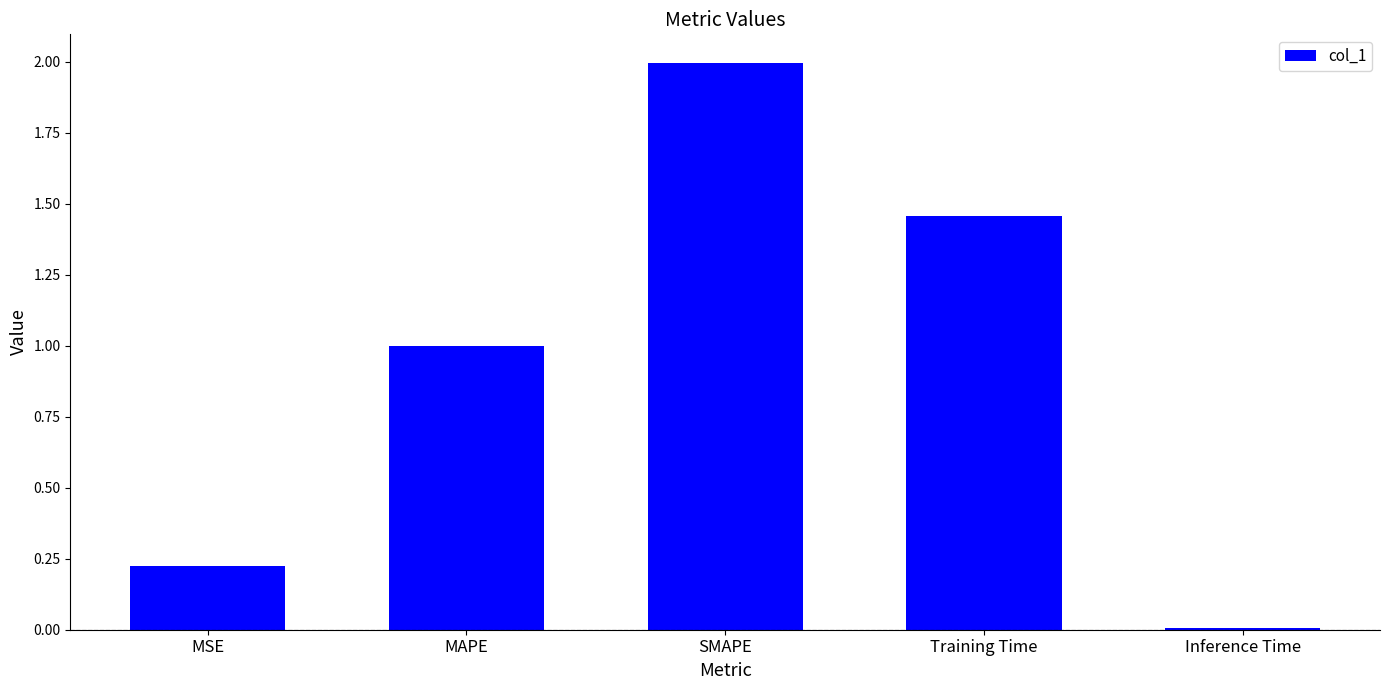

The chart shows a value of 0.8 at Training Time. True or false?

False